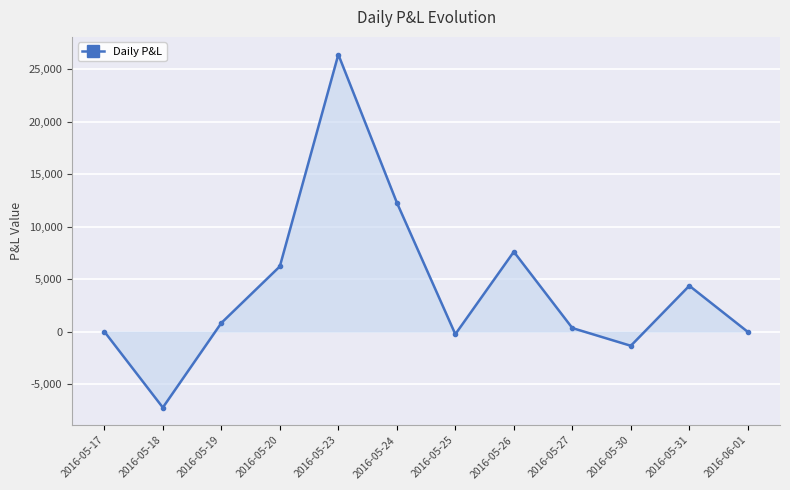

How many interior local peaks (higher than both neighbors) does the data have?

3